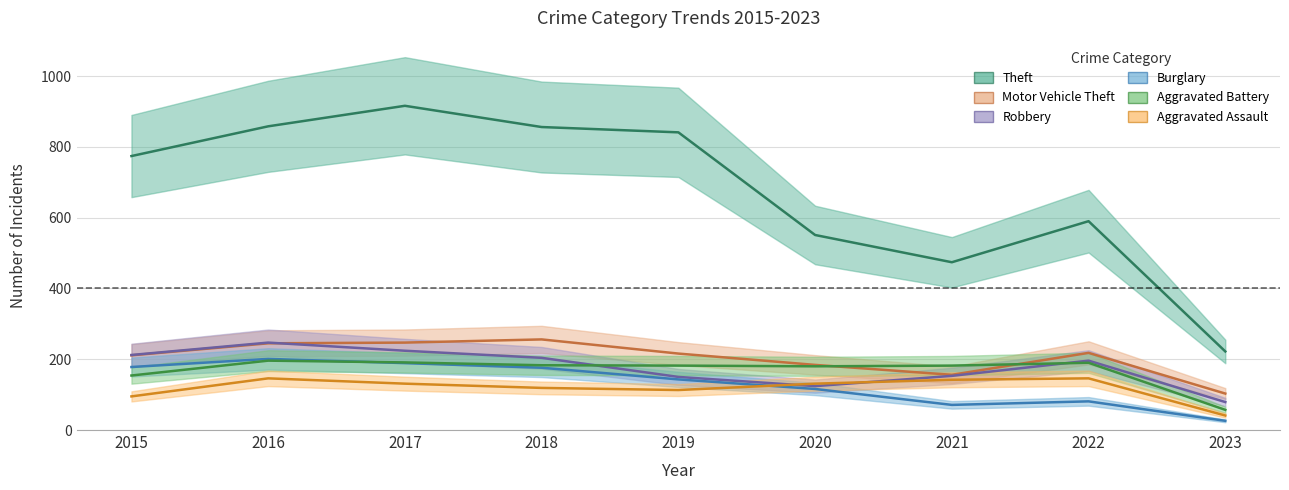

What are all the series names shown in the legend?

Theft, Motor Vehicle Theft, Robbery, Burglary, Aggravated Battery, Aggravated Assault